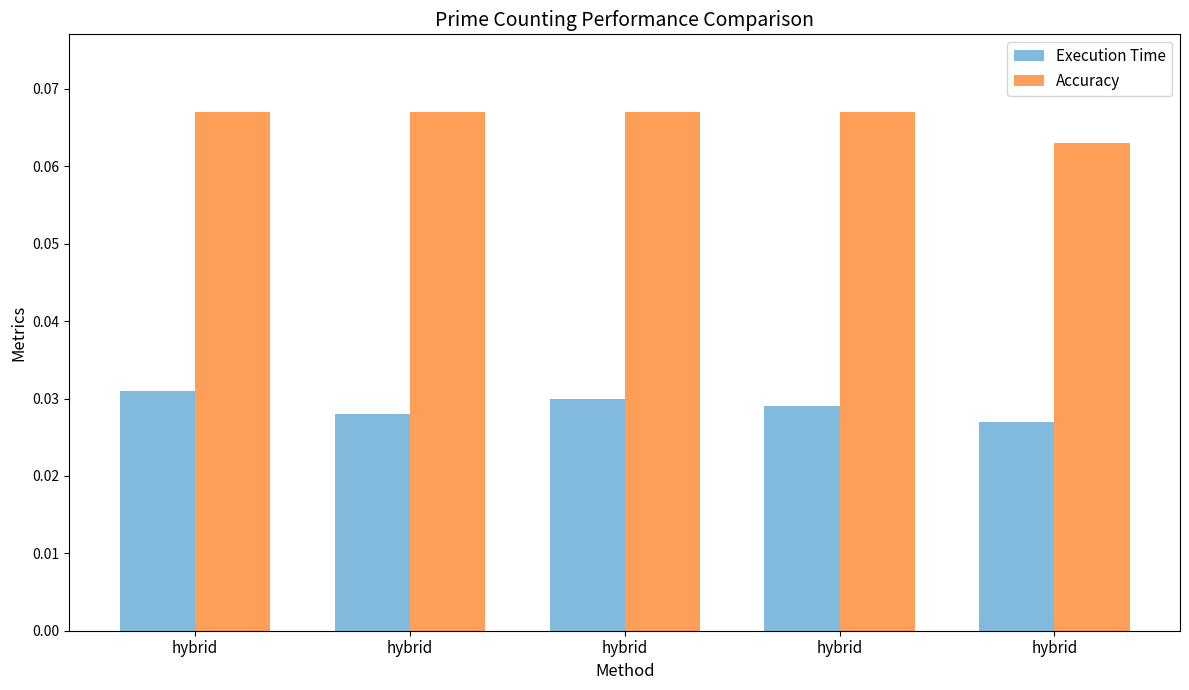

Which series has the widest spread of values?

Accuracy